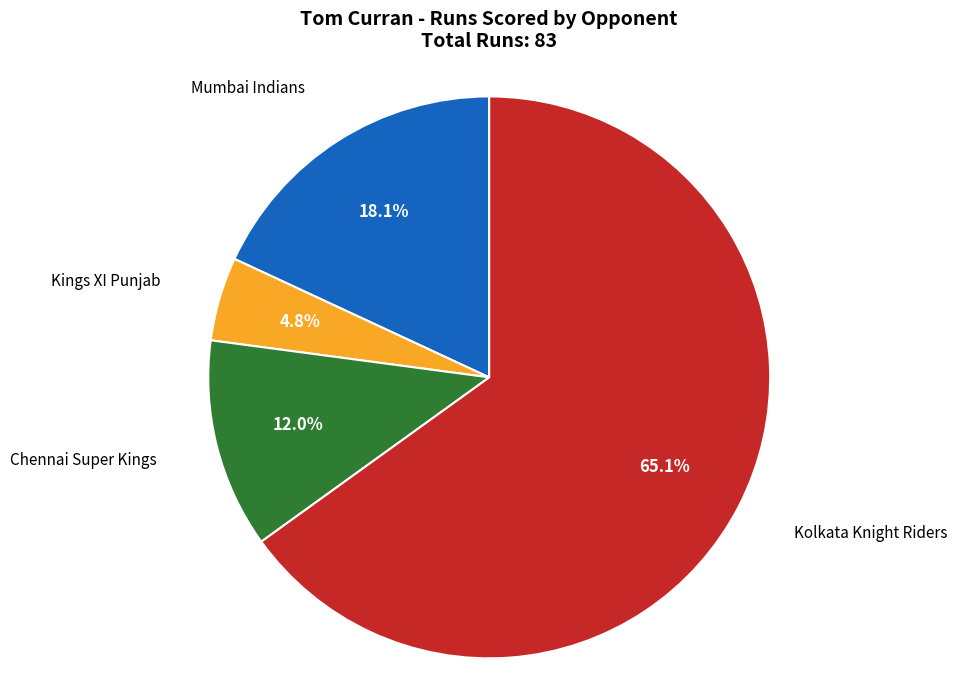

Is there a majority slice in this chart?

Yes